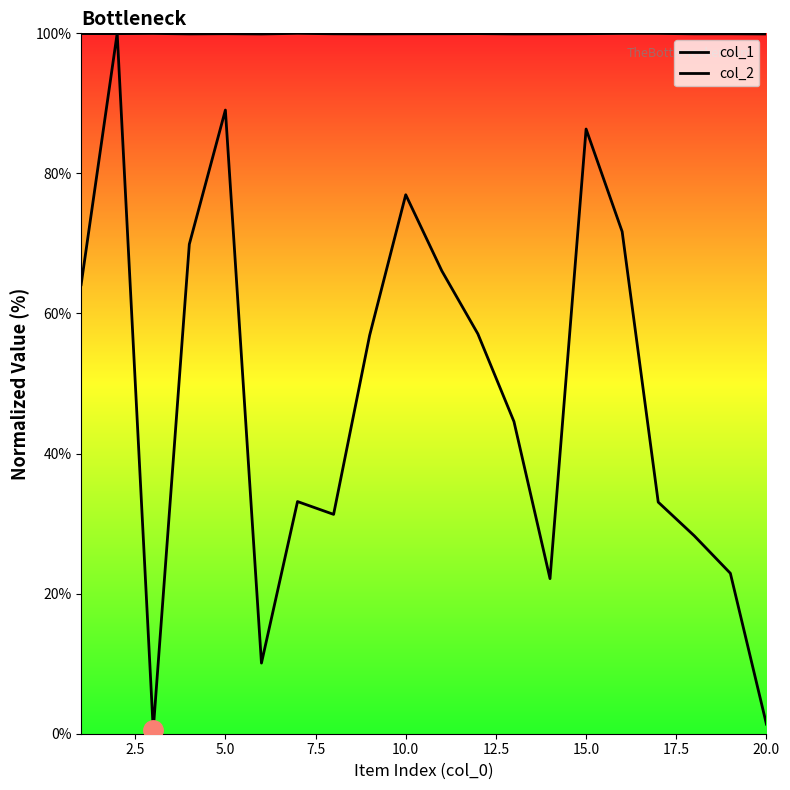

Which series changed the most between 15.0 and 19?

col_1